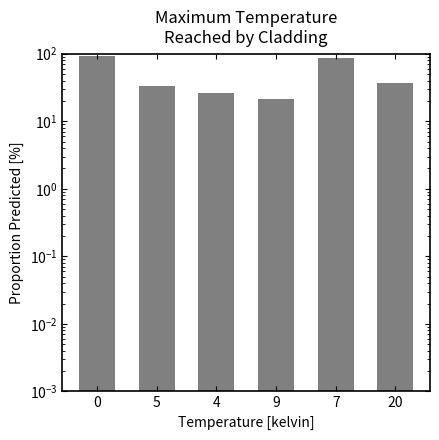

Which has a higher value, 20 or 5?

20